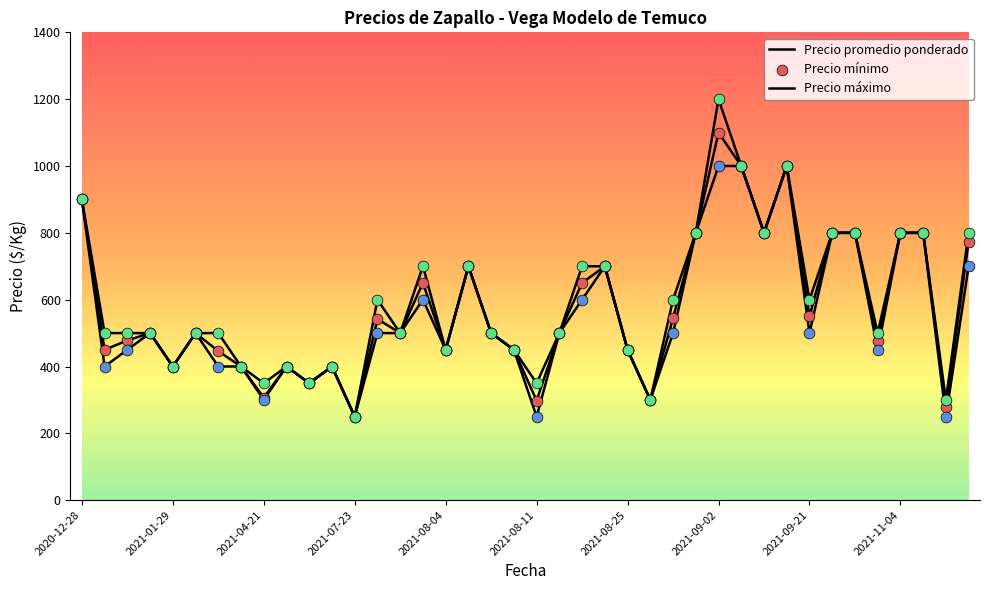

Is this an area chart (filled region under the line)?

No